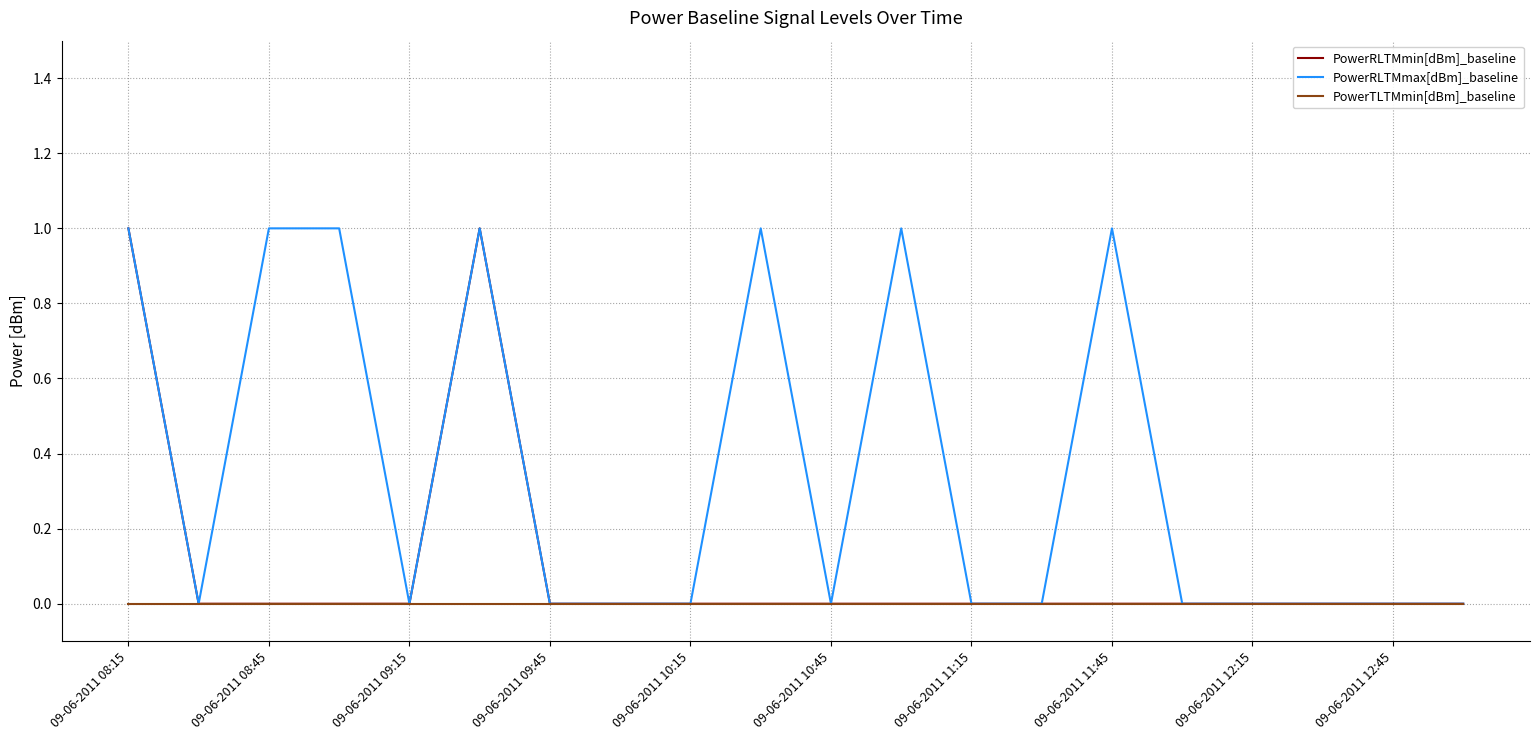

Rank the series by their average value, from lowest to highest.

PowerTLTMmin[dBm]_baseline, PowerRLTMmin[dBm]_baseline, PowerRLTMmax[dBm]_baseline